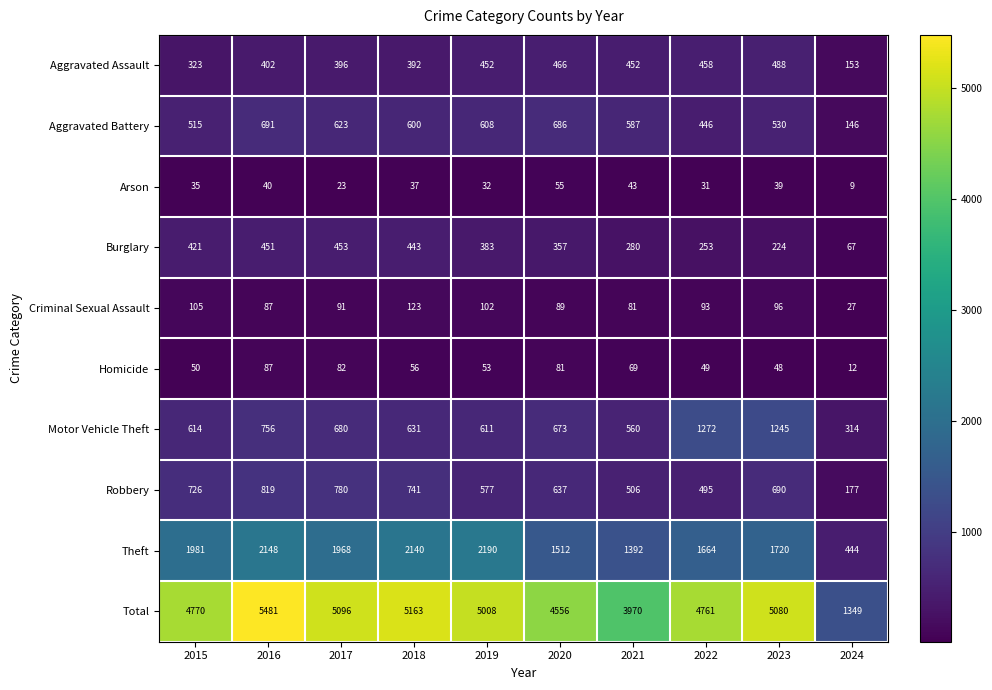

Between 2016 and 2022, which series saw the biggest shift?

Total